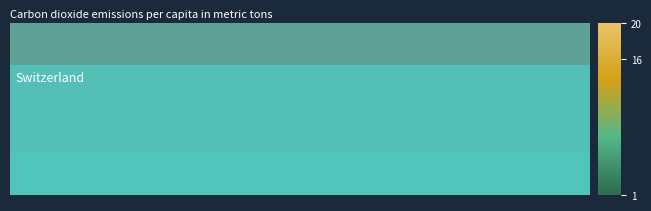

At how many categories does at least one series exceed 10?

20